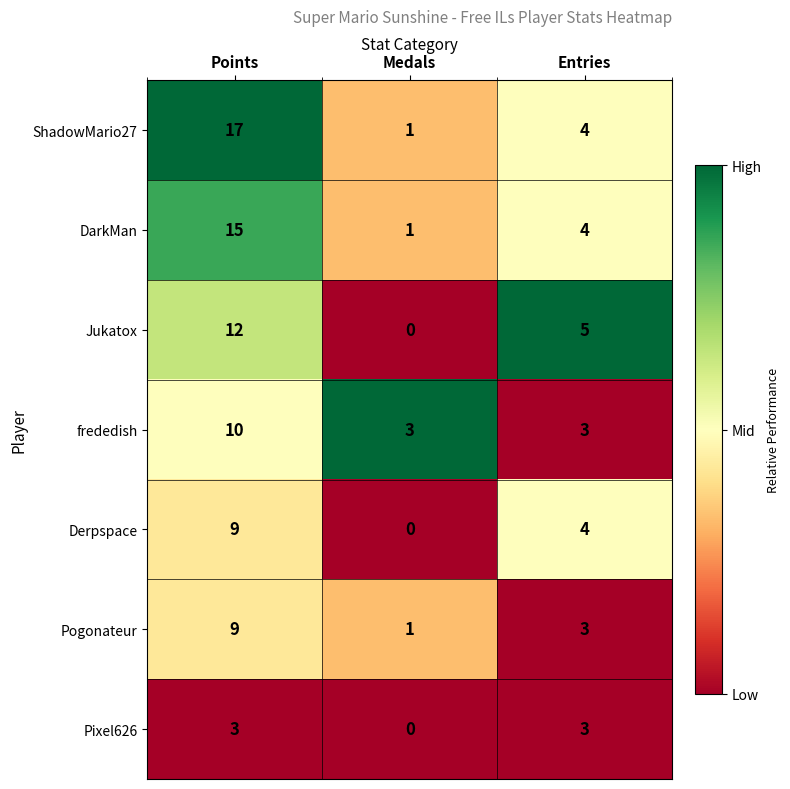

What is the maximum value shown in the chart?

17